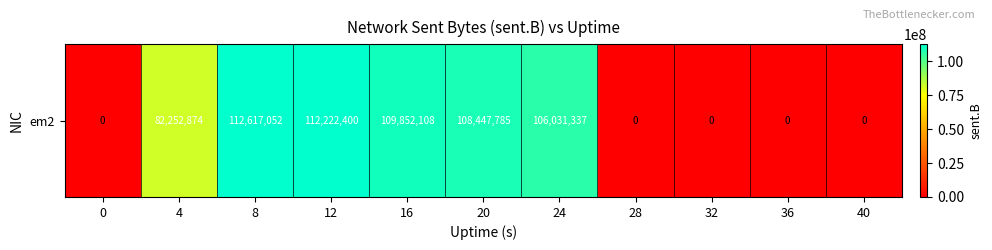

How many categories are shown in the chart?

11